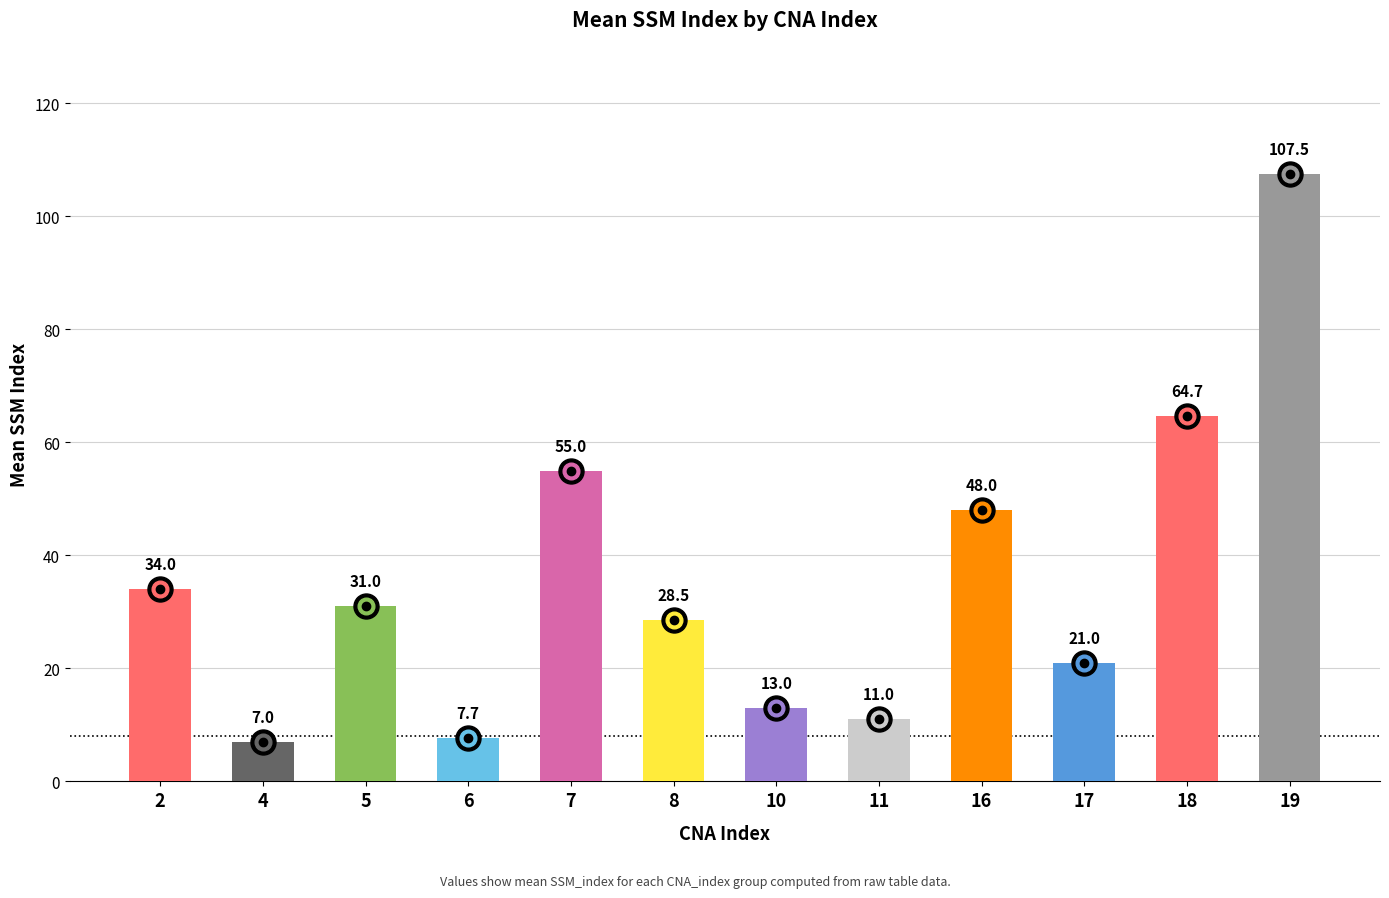

Is it true that the value at 10 is 12?

False